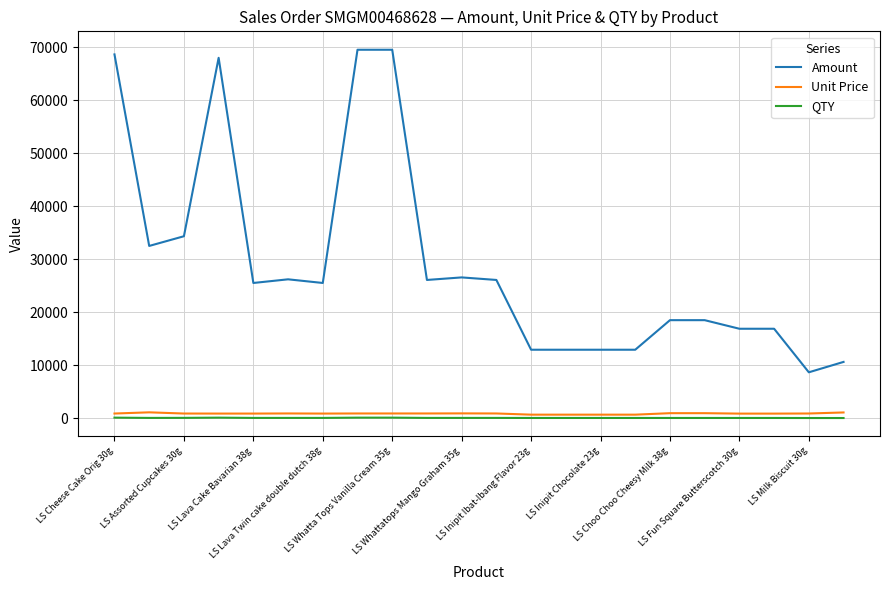

Which series has the widest spread of values?

Amount